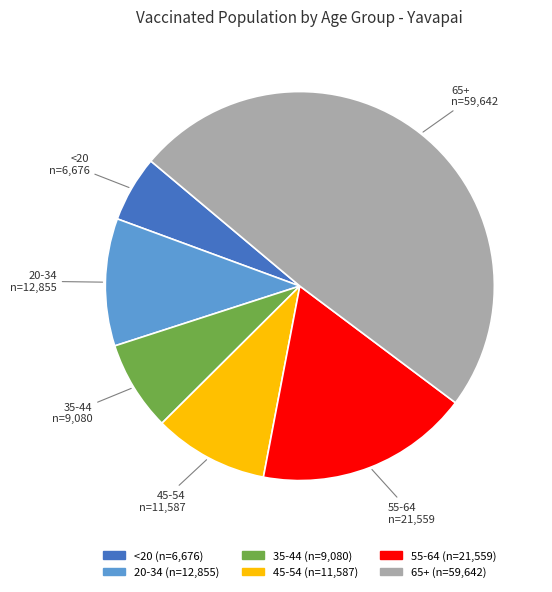

Which category has the smallest portion of the pie?

<20